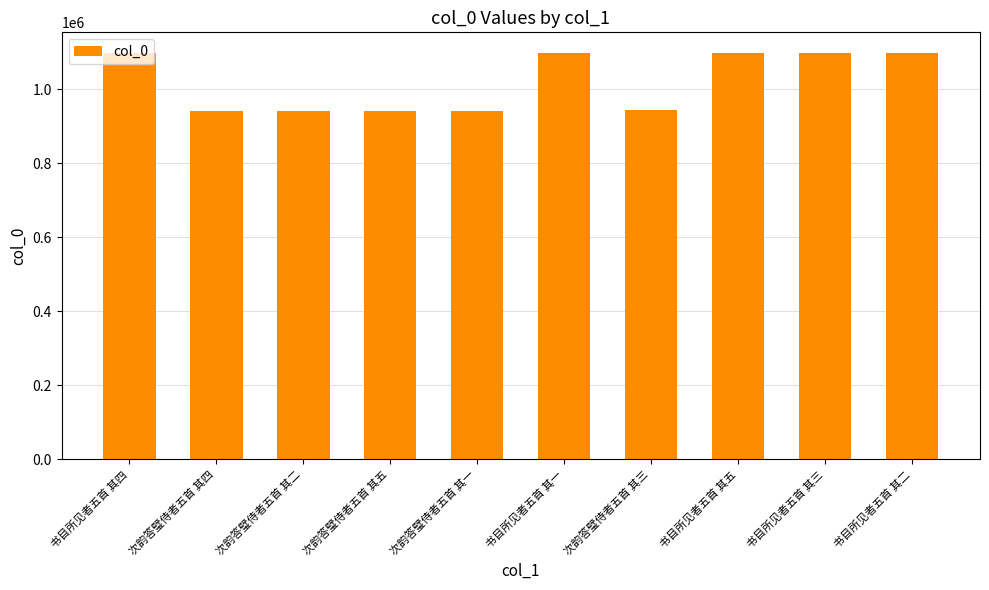

The chart shows a value of 942536 at 次韵答璧侍者五首 其一. True or false?

True